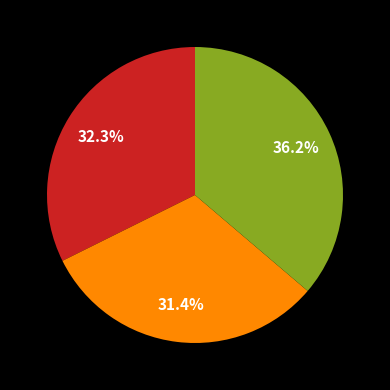

Is there any slice that represents more than half of the pie?

No